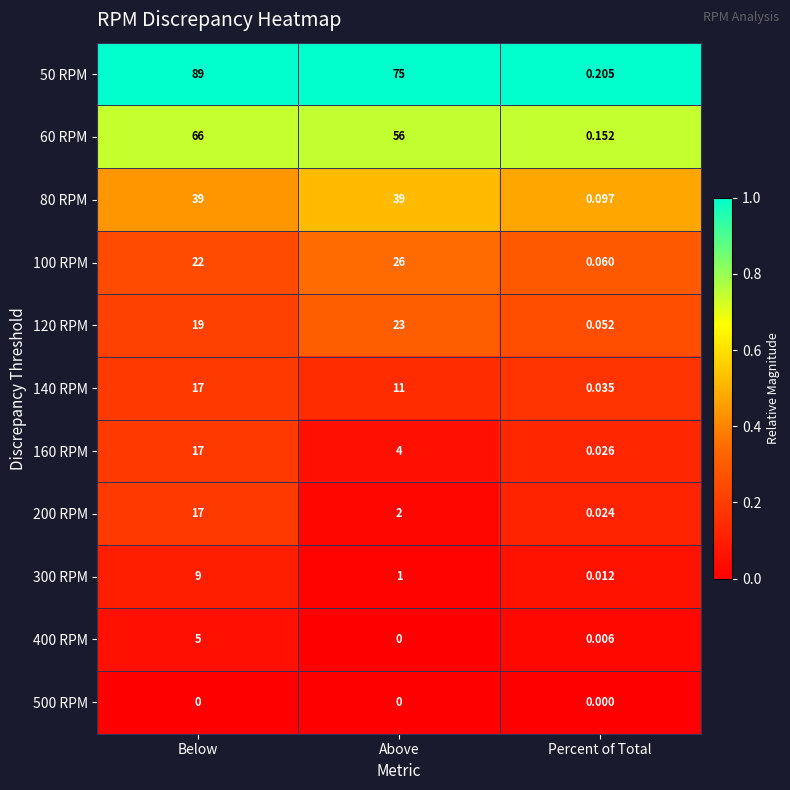

What is the total value across all series at Above?

237.0